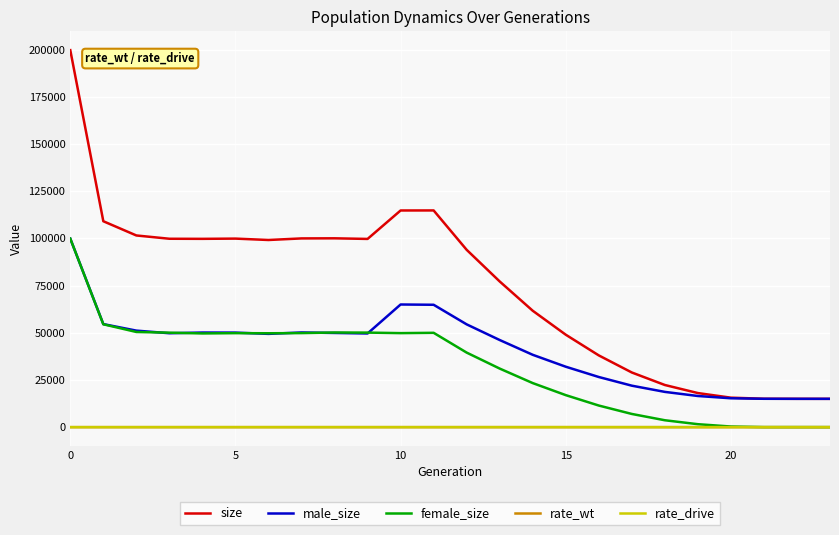

Which series has the largest range (max minus min)?

size